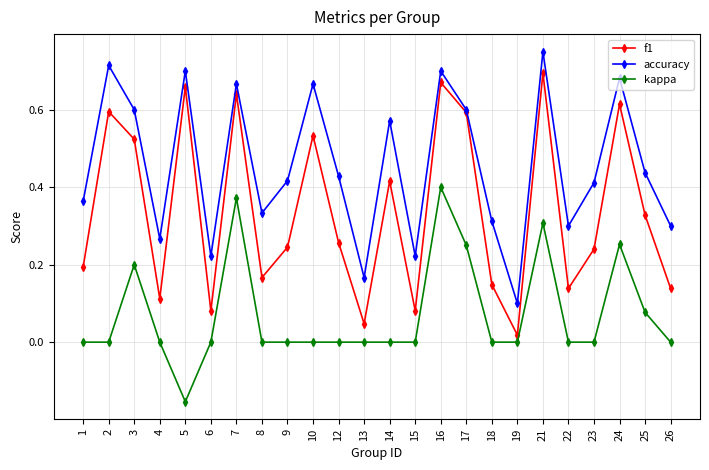

What is the total value across all series at 17?

1.4